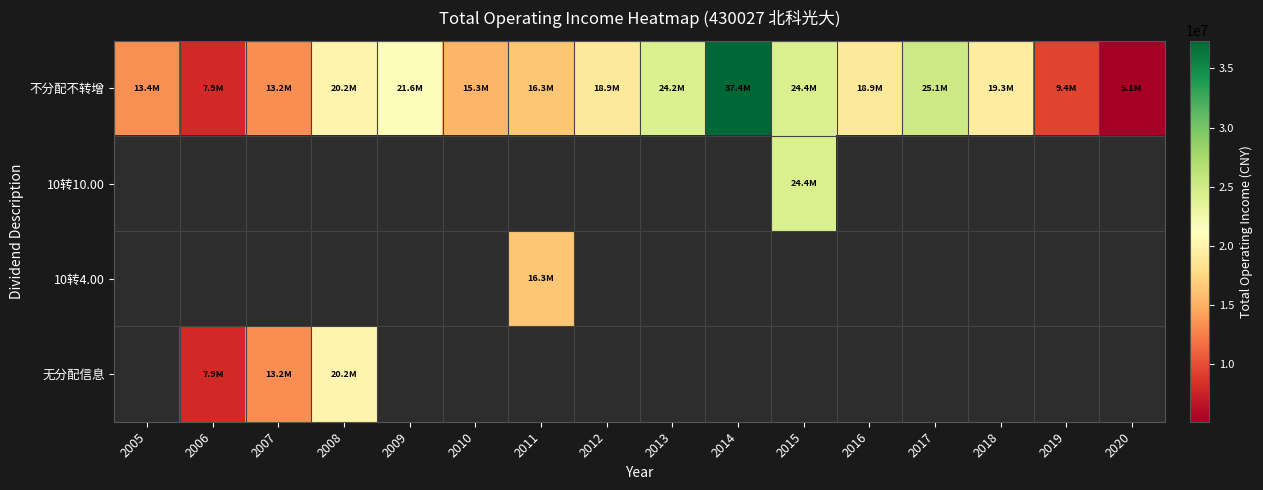

Which category has the highest value across all series?

2014